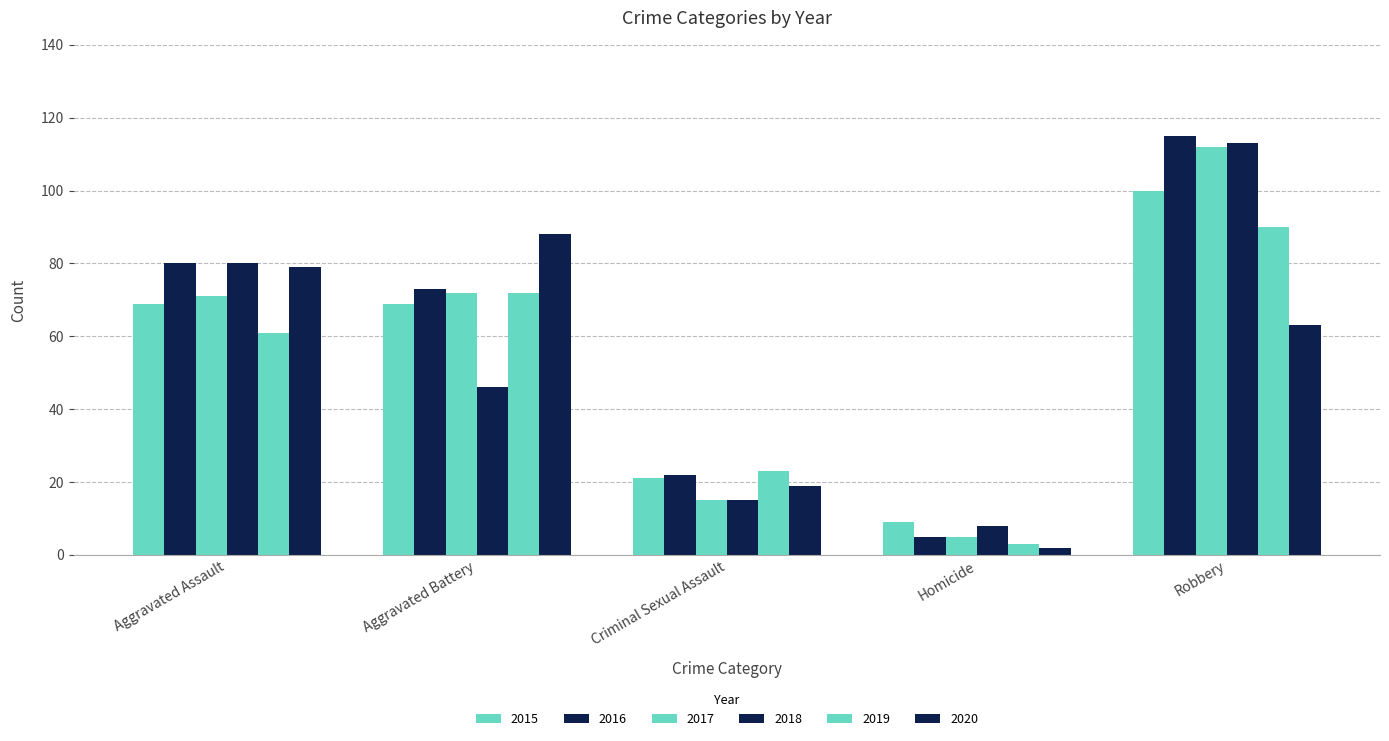

How many categories are shown in the chart?

5